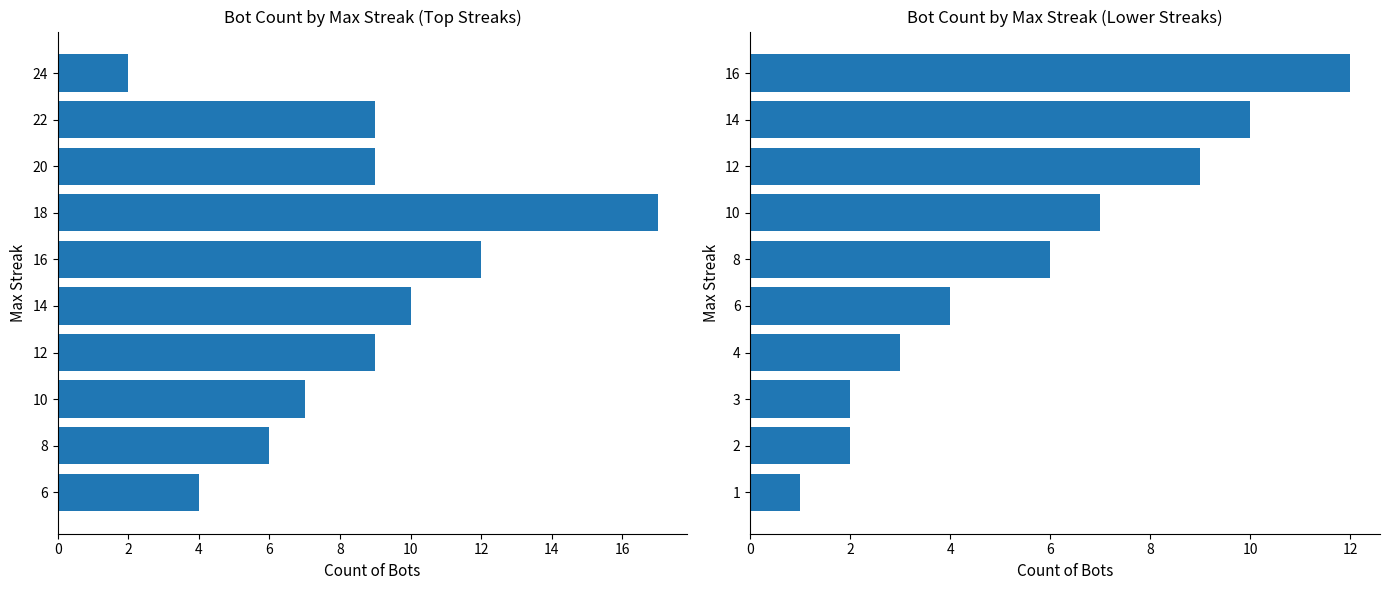

Where is the data nearest to the value 6?

8